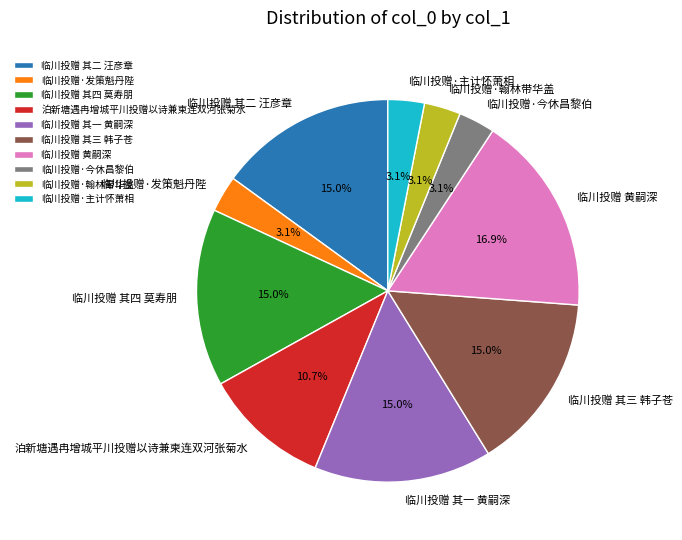

Which slice is the largest?

临川投赠 黄嗣深